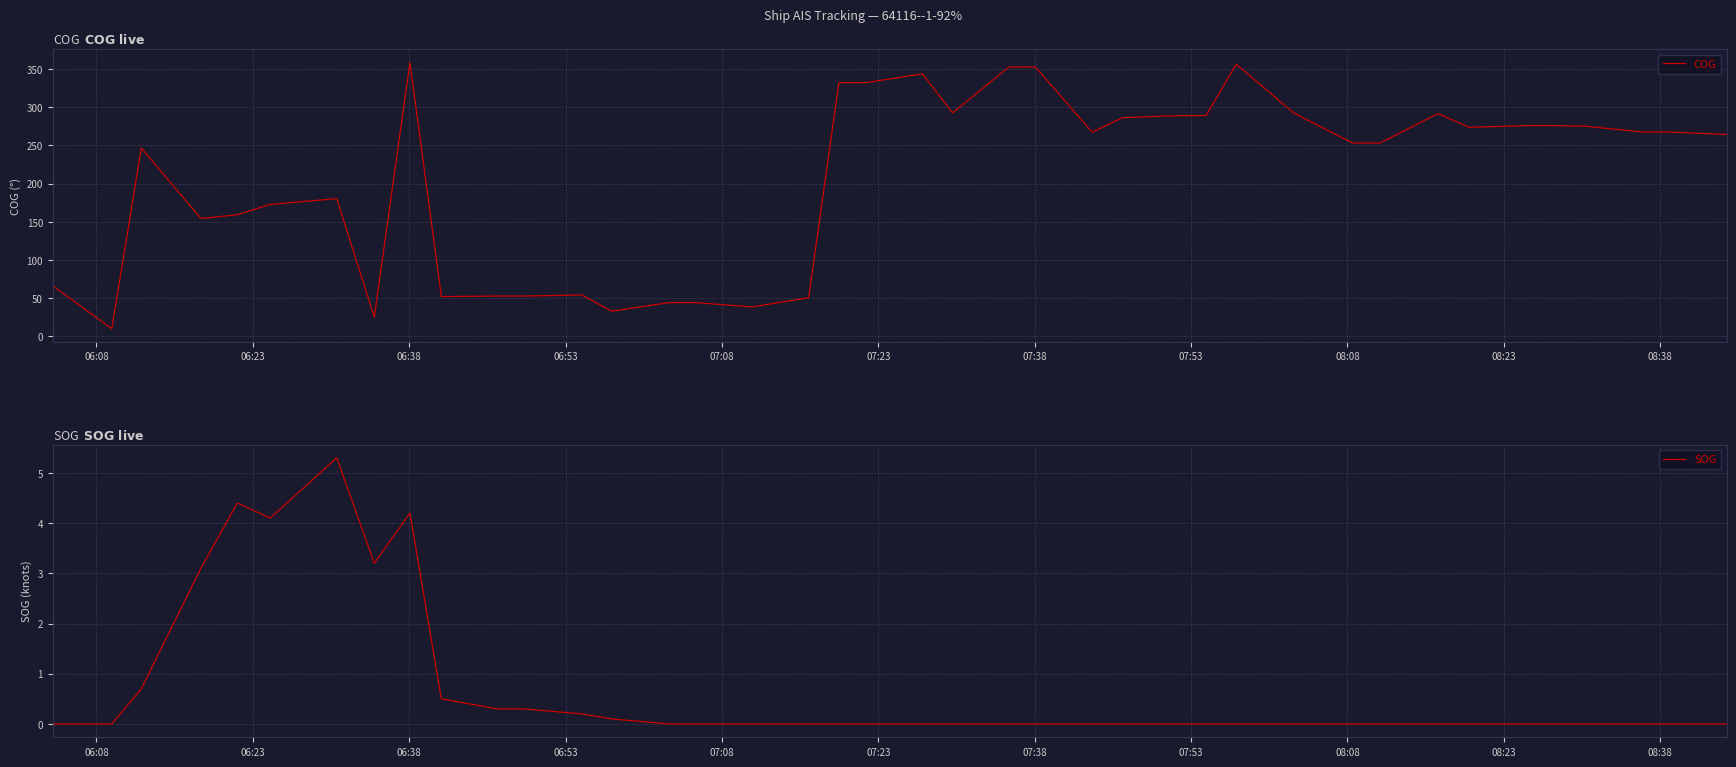

What is the minimum value for COG?

10.1